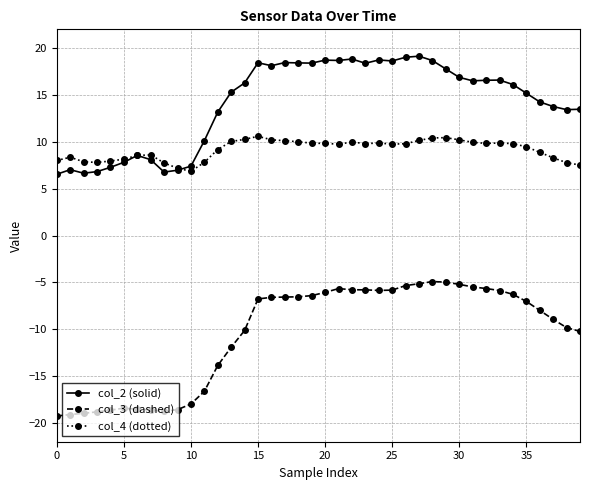

Which series has the largest total across all categories?

col_2 (solid)